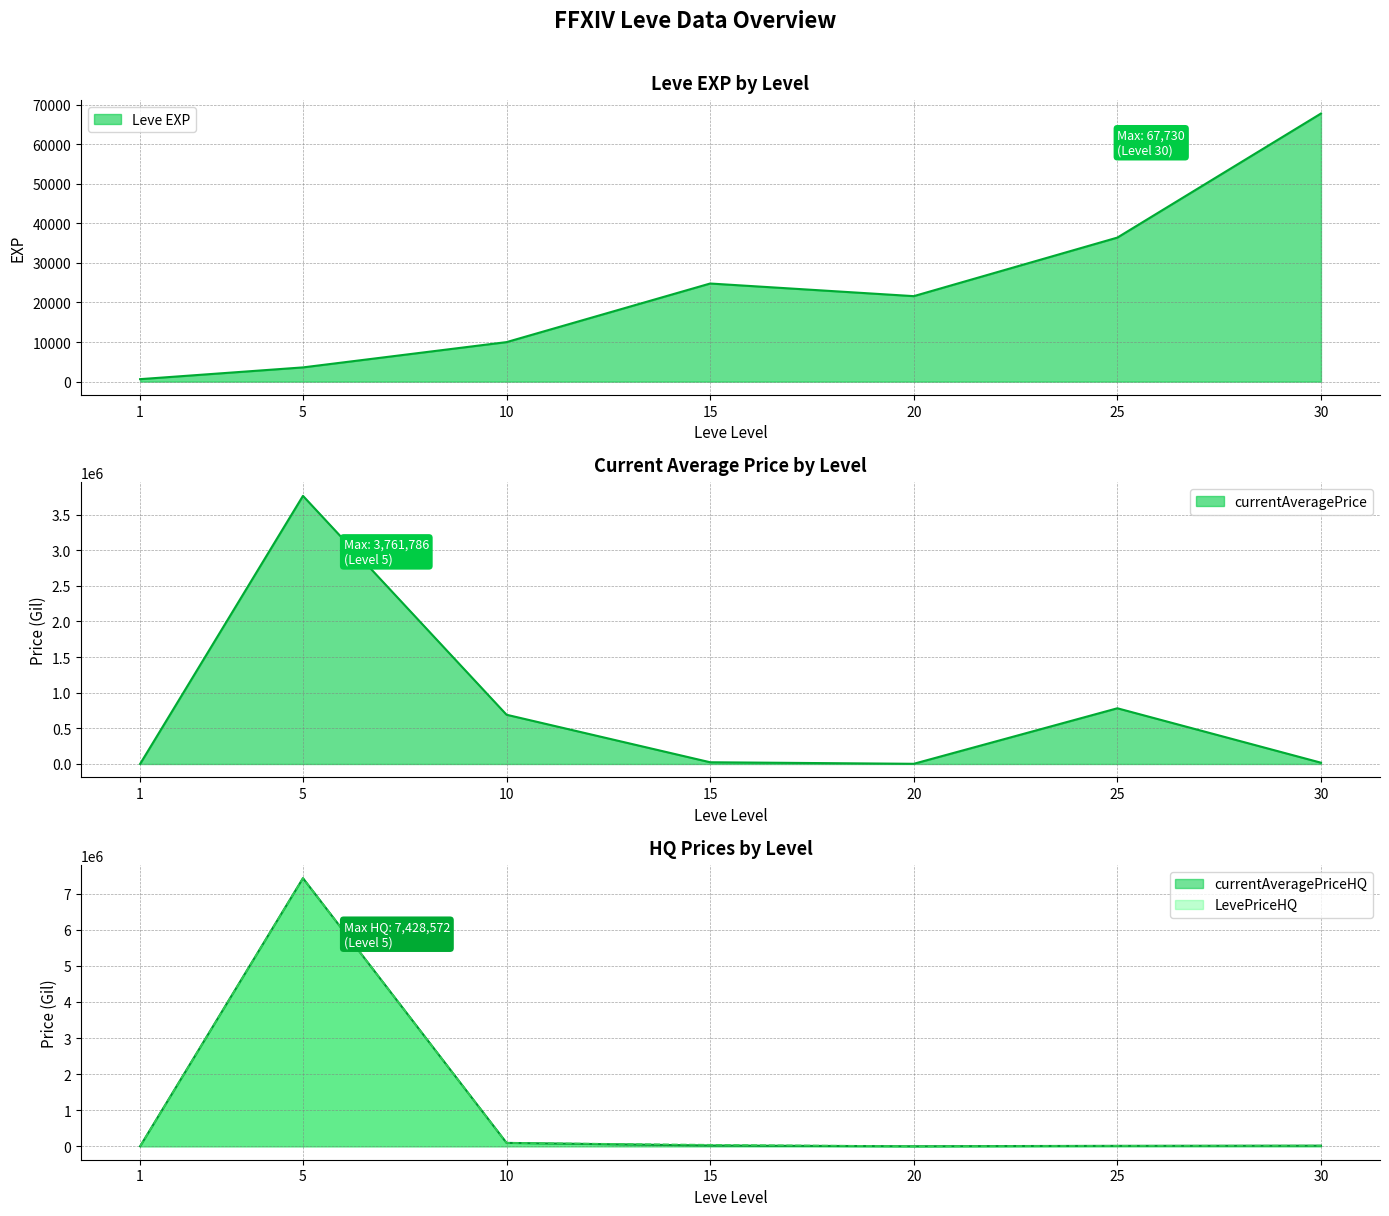

True or false: currentAveragePriceHQ has a value of 2000.0 at 20.

True